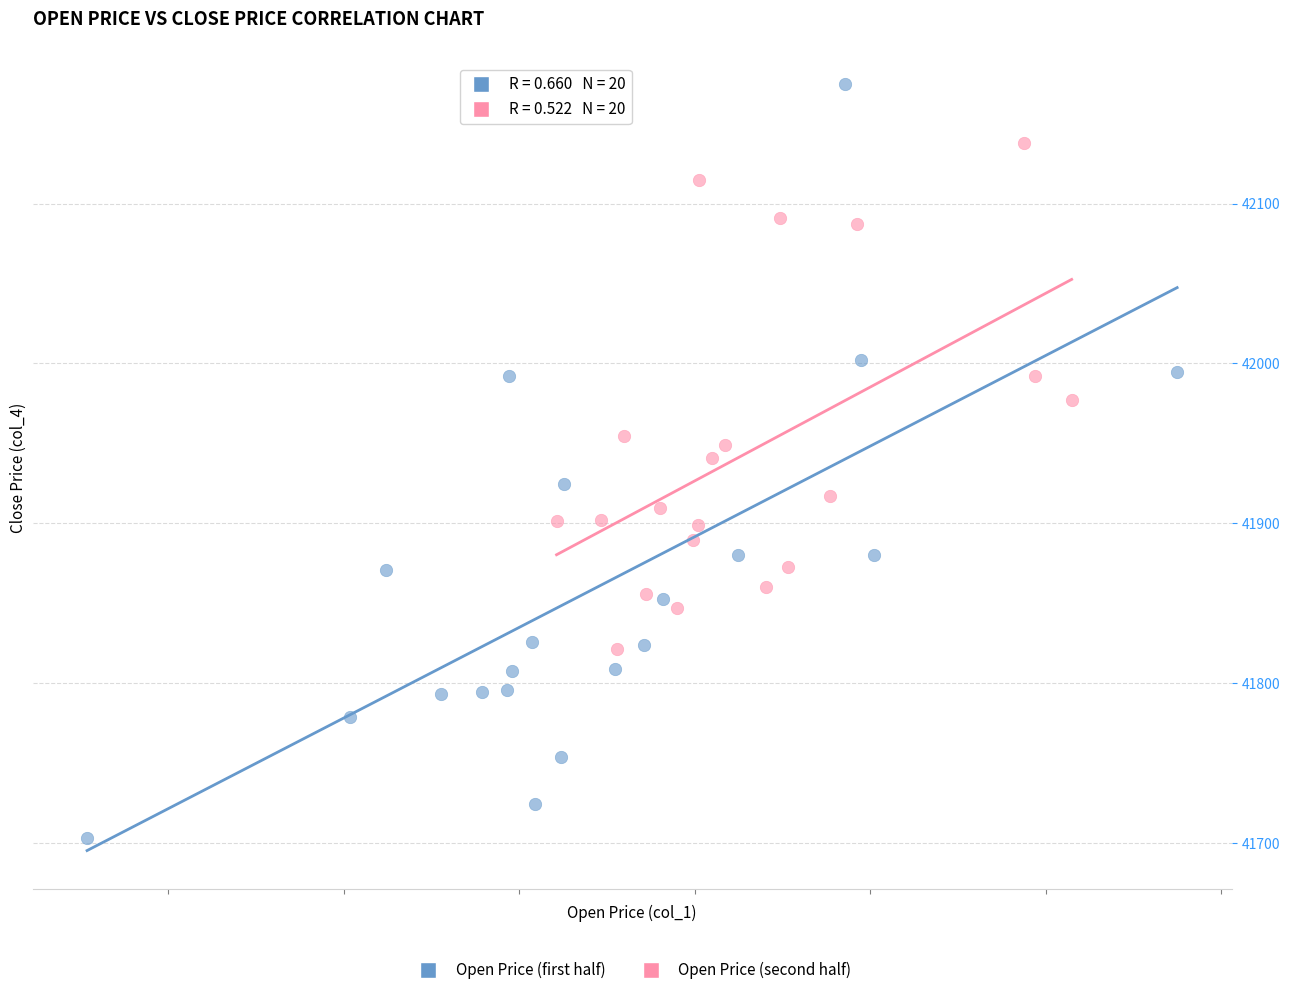

What are all the series names shown in the legend?

Open Price (first half), Open Price (second half)